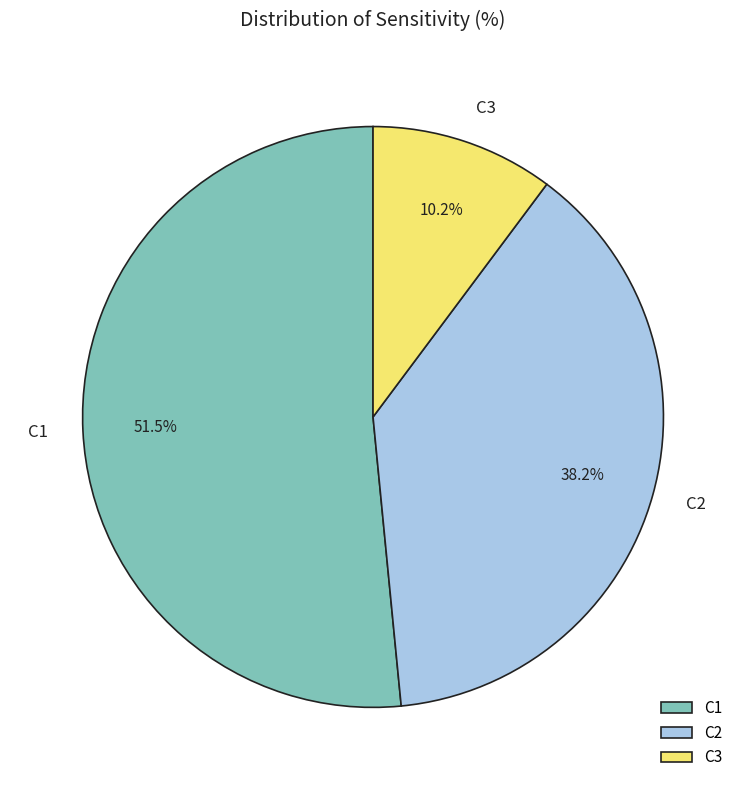

Between C3 and C1, which is larger?

C1